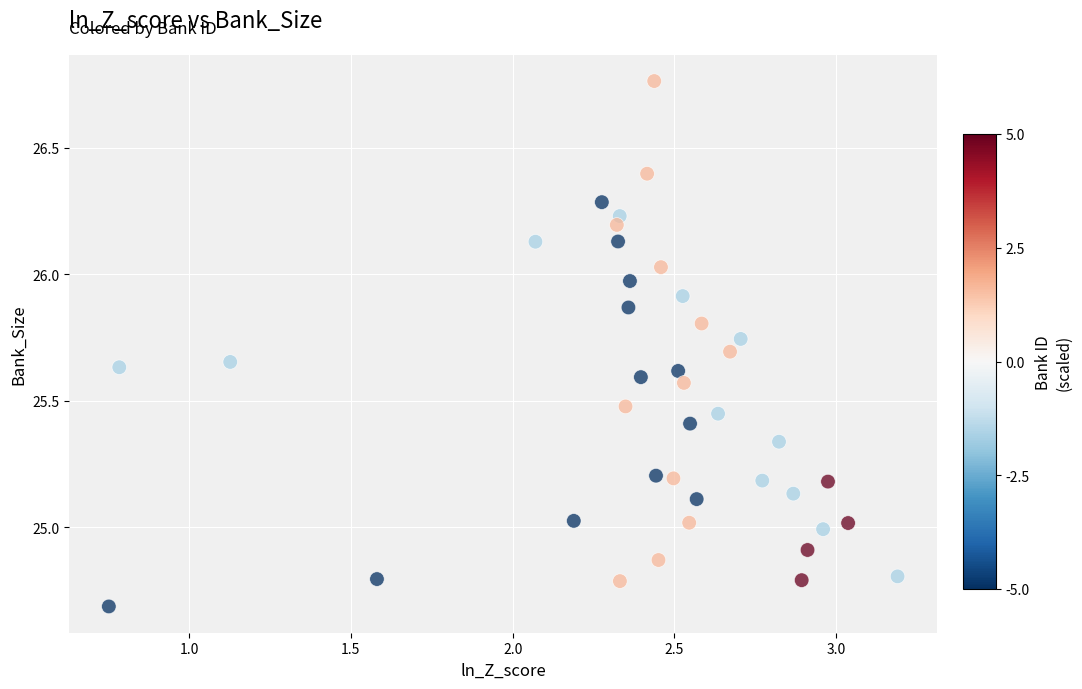

What is the range of Y values (max minus min)?

2.1